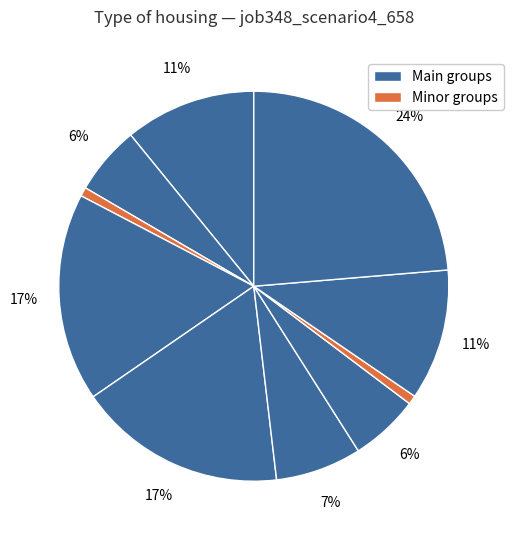

How many slices are in this pie chart?

10